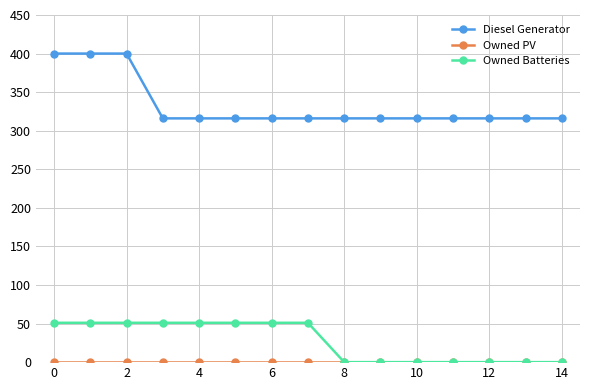

What is the value of the Diesel Generator point at the 9th from the left?

316